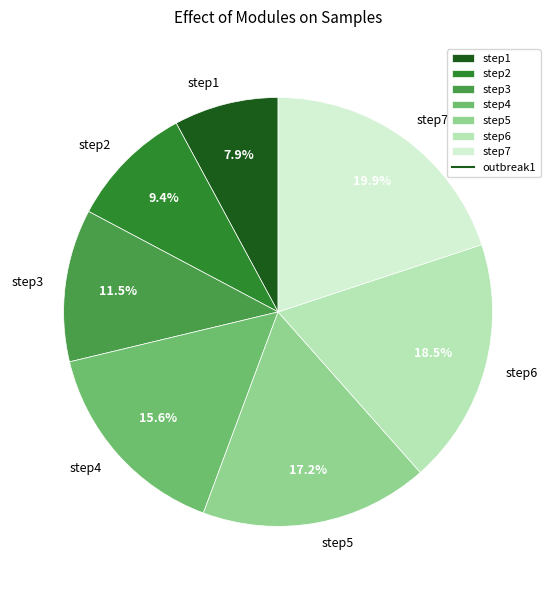

Which has a higher value, step6 or step2?

step6